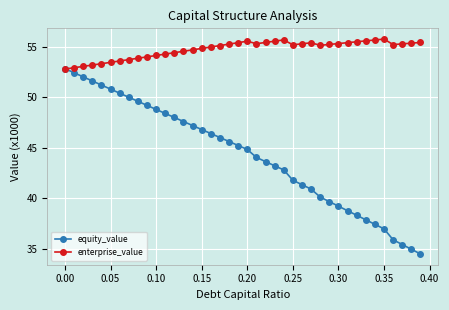

How many intersections are there between enterprise_value and equity_value?

1